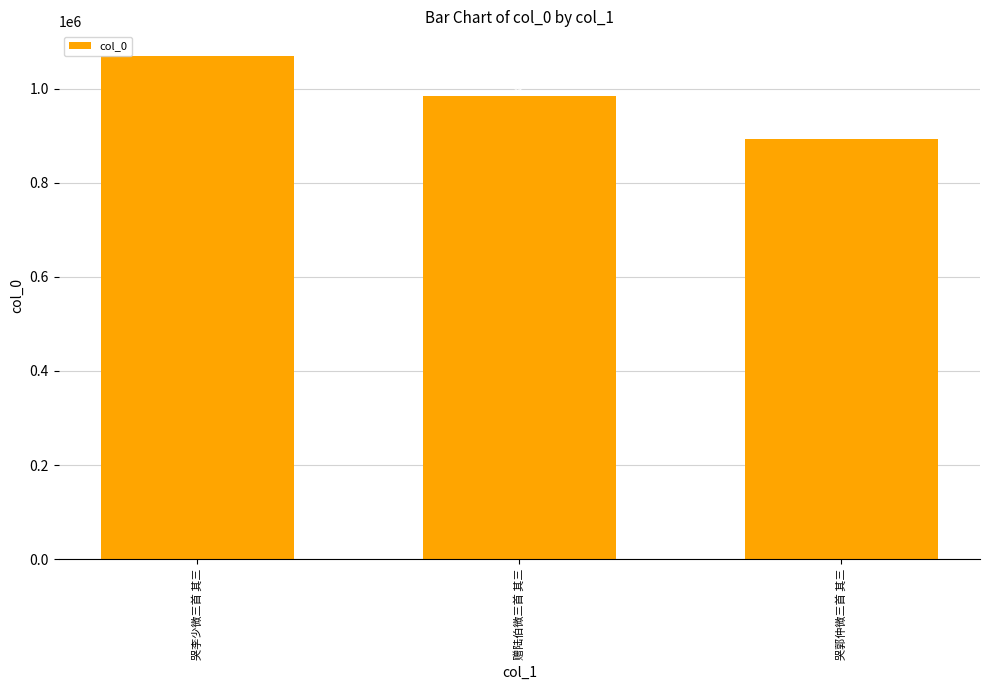

What is the change in value from 哭李少微三首 其三 to 赠陆伯微三首 其三?

-83872